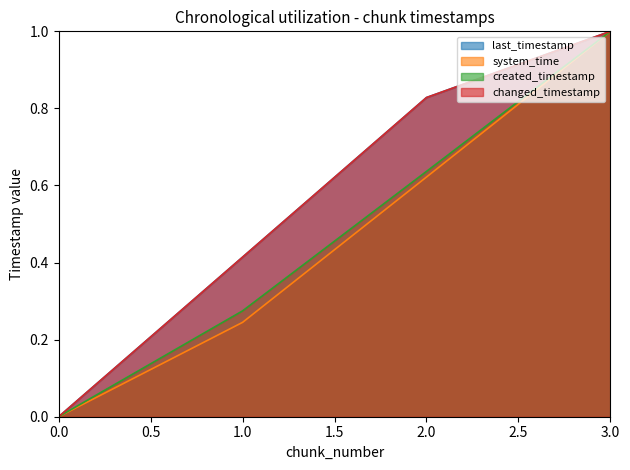

Is the value of created_timestamp at 0.0 greater than the value of system_time at 2.0?

No